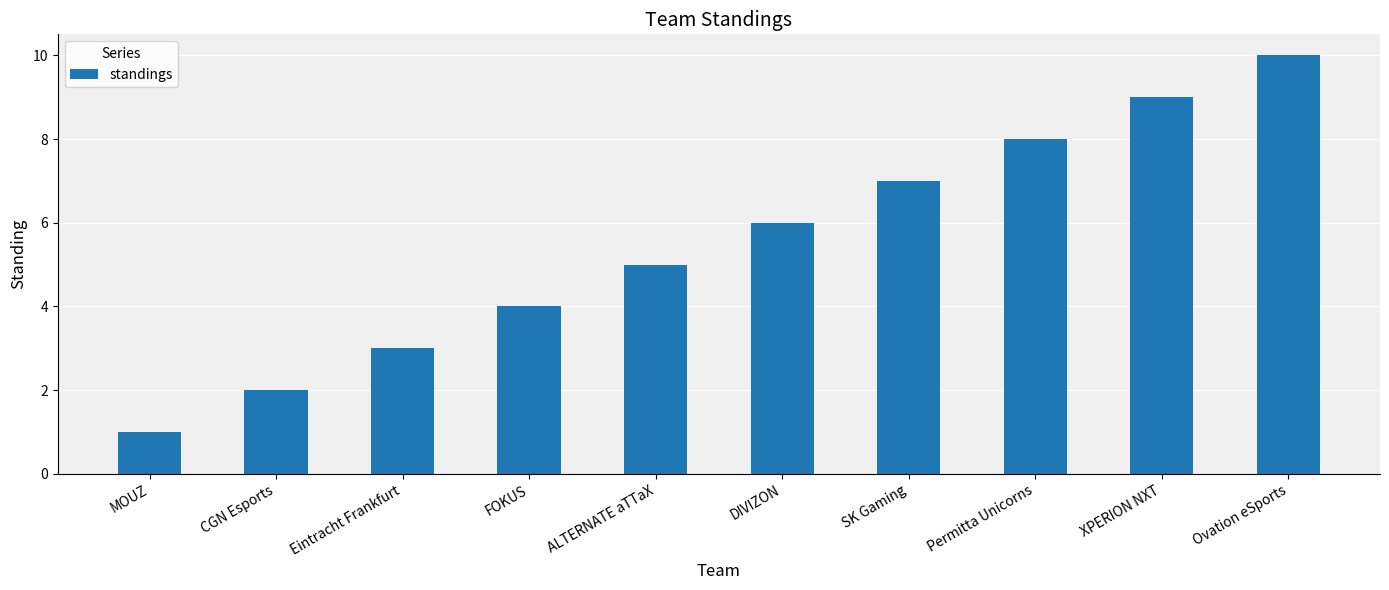

What is the difference between the maximum and minimum values?

9